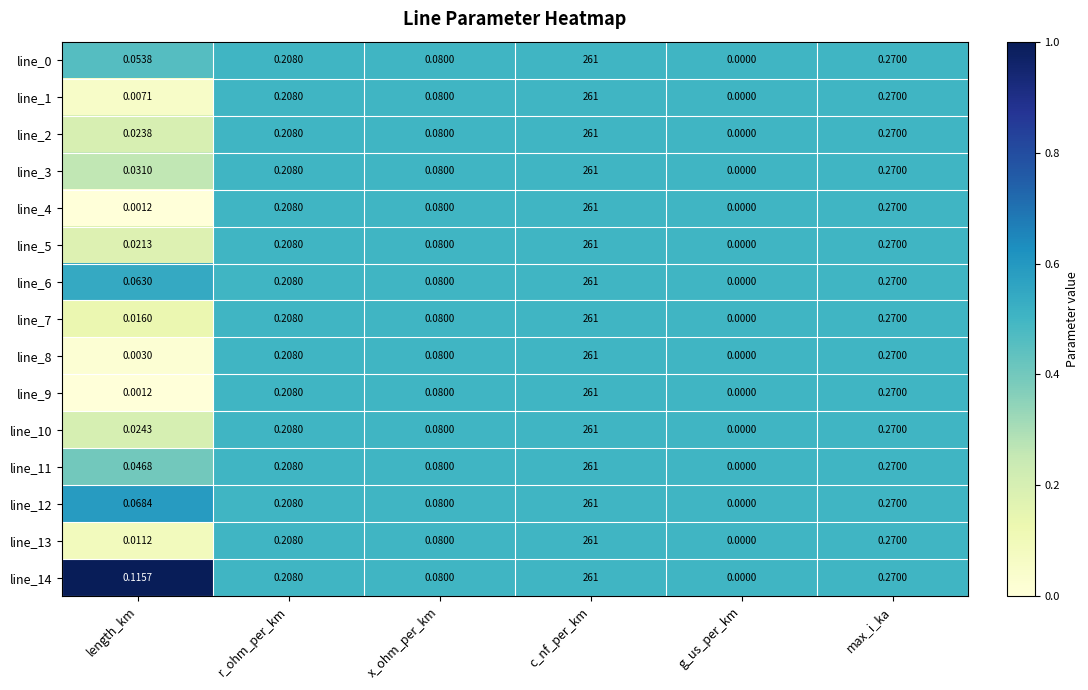

Where is line_12 nearest to the value 130?

max_i_ka